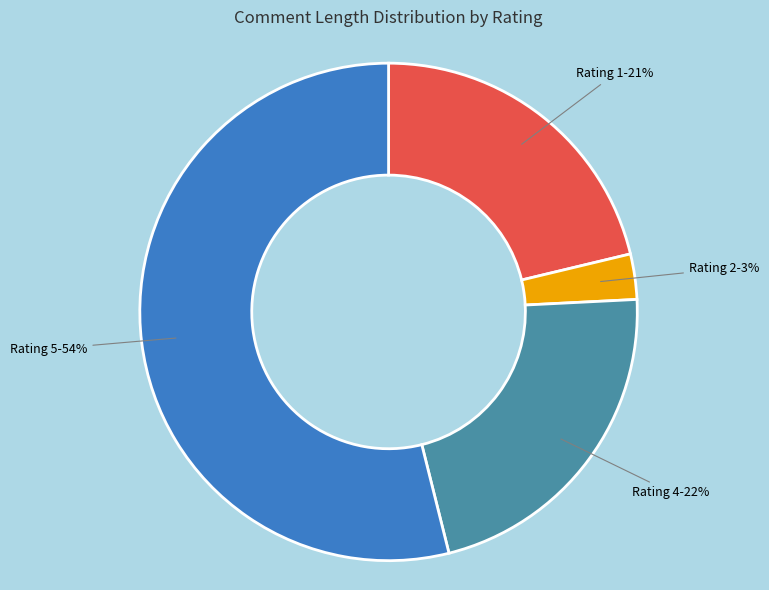

To the nearest percent, what is the average slice percentage?

25%